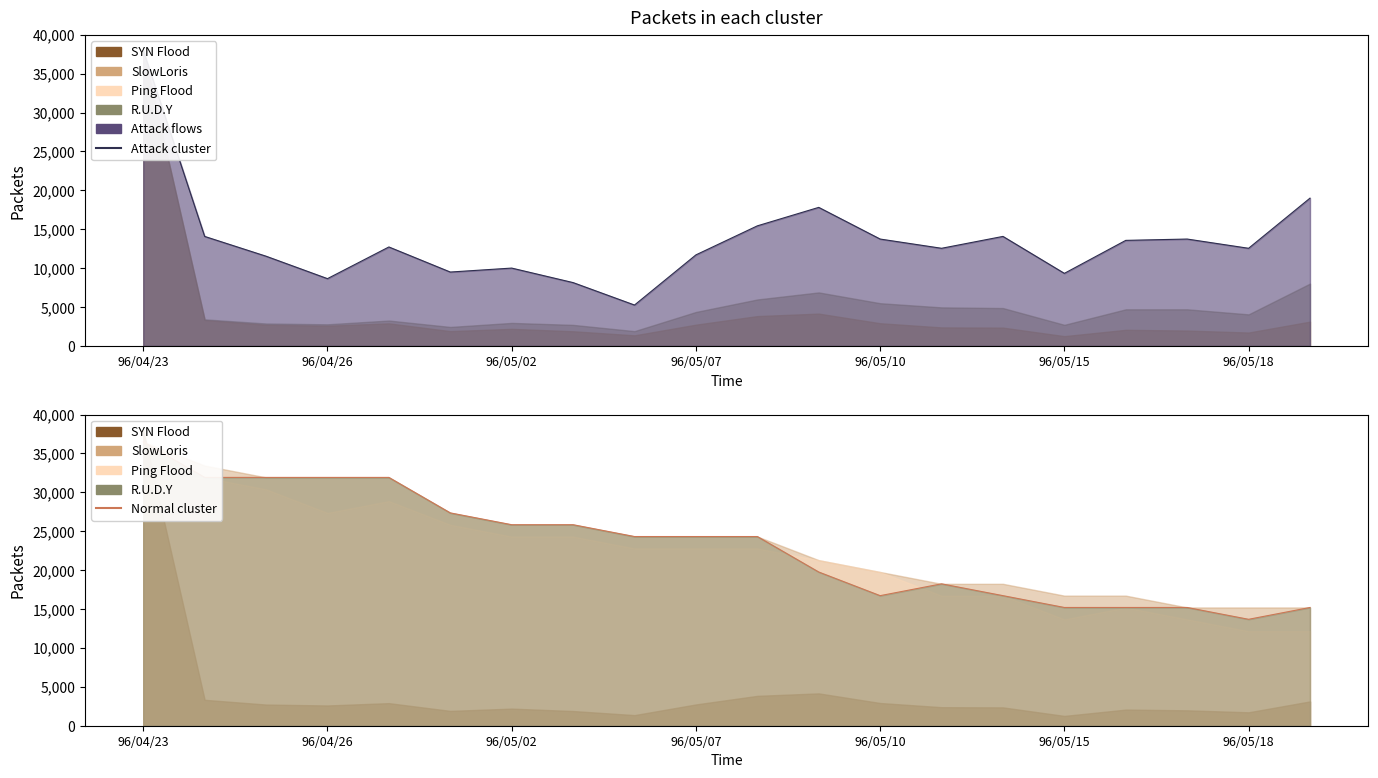

Is it true that Normal cluster equals 24320.0 at 10?

True